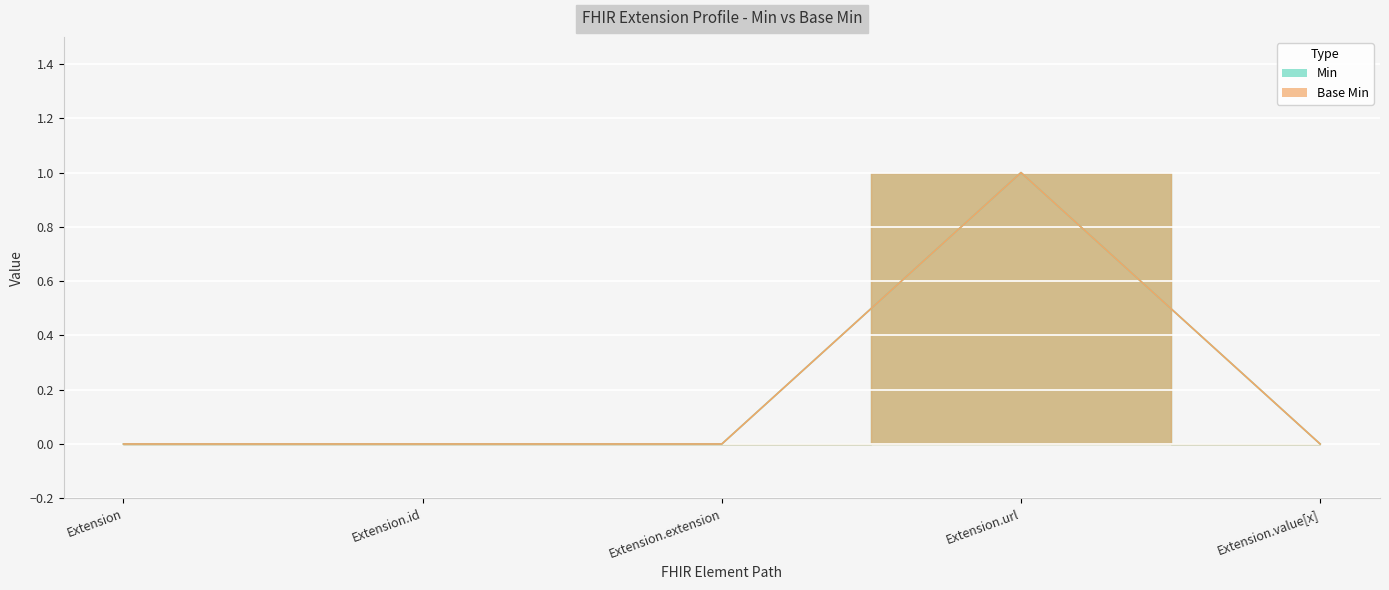

What are all the series names shown in the legend?

Min, Base Min